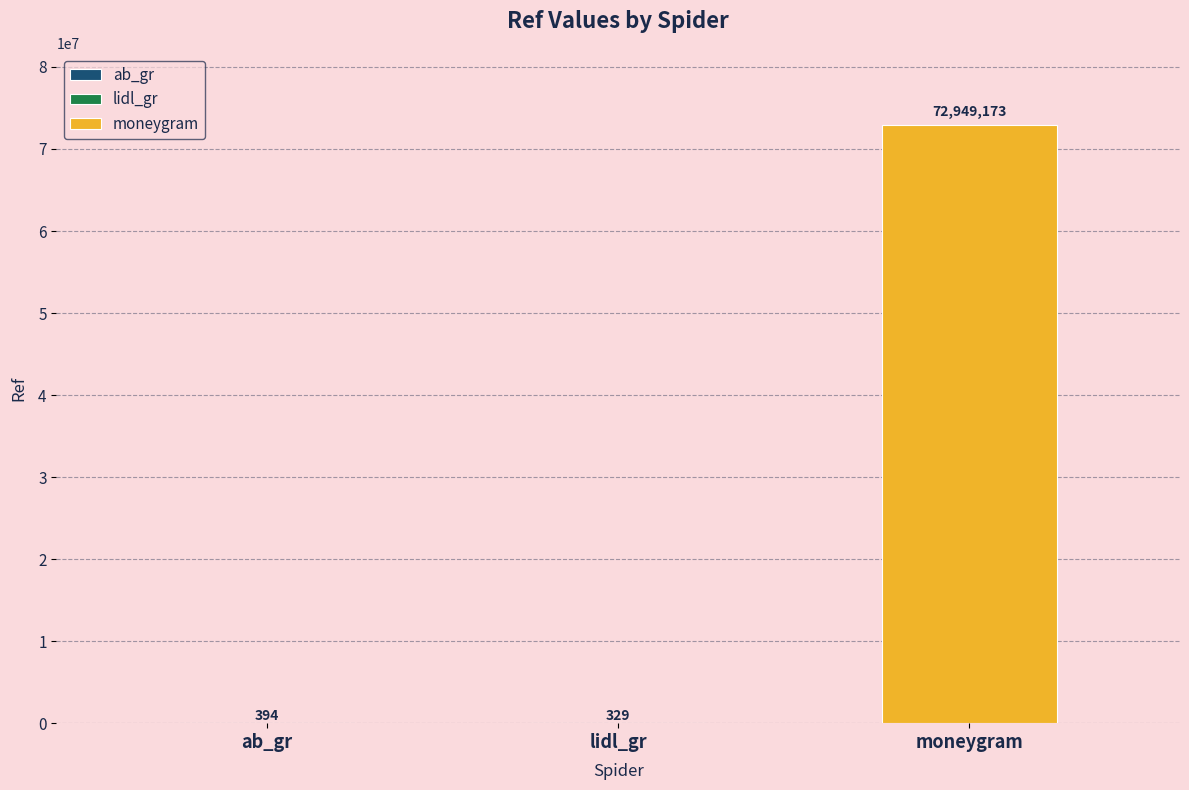

Is it true that the value at lidl_gr is 533?

False